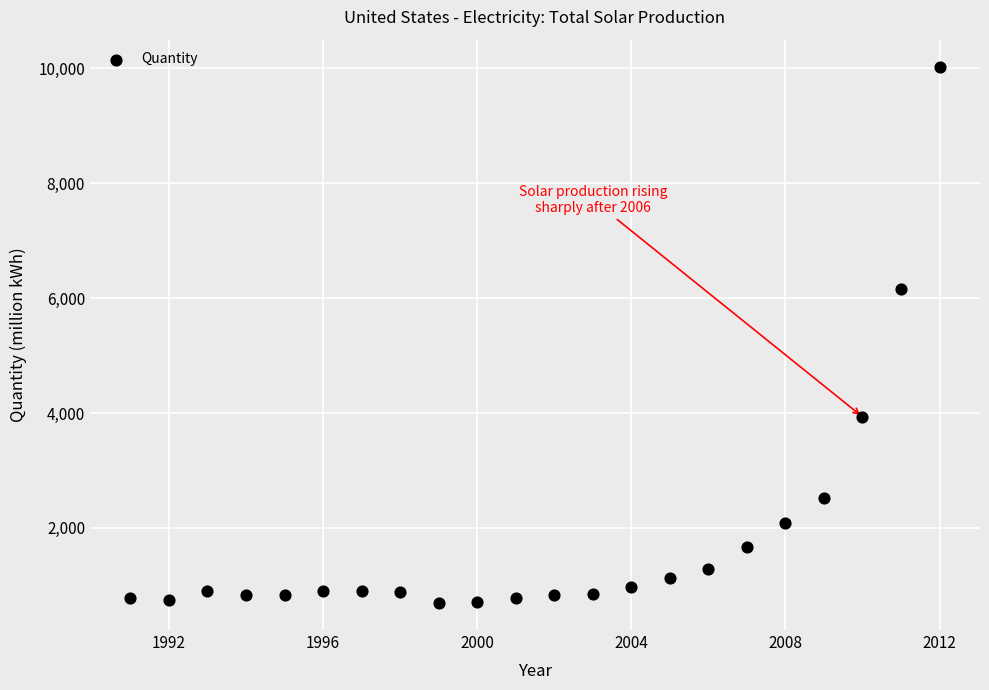

What is the range of Y values (max minus min)?

9343